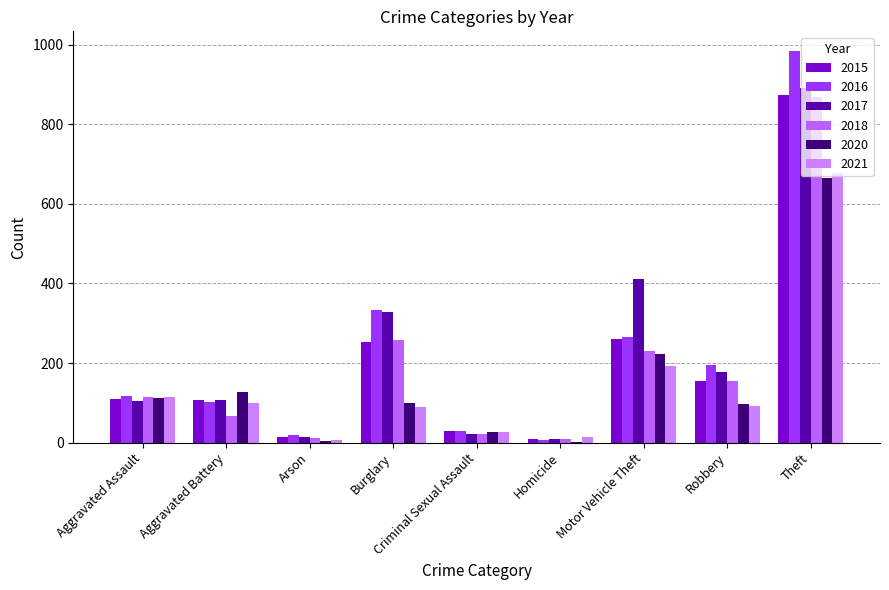

Does the chart contain stacked bars?

No